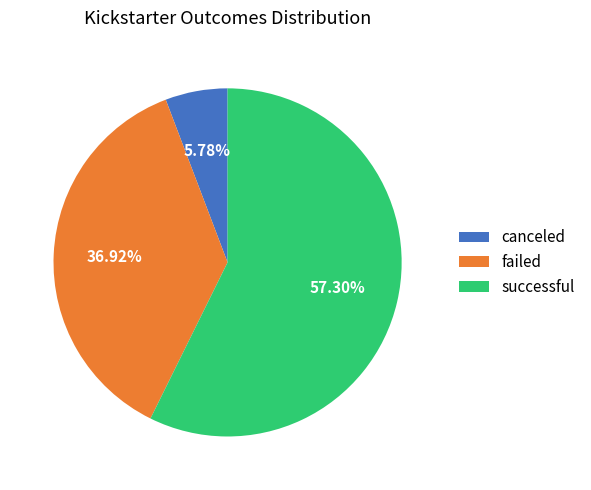

To the nearest percent, what is the difference between the canceled and failed slice percentages?

31%